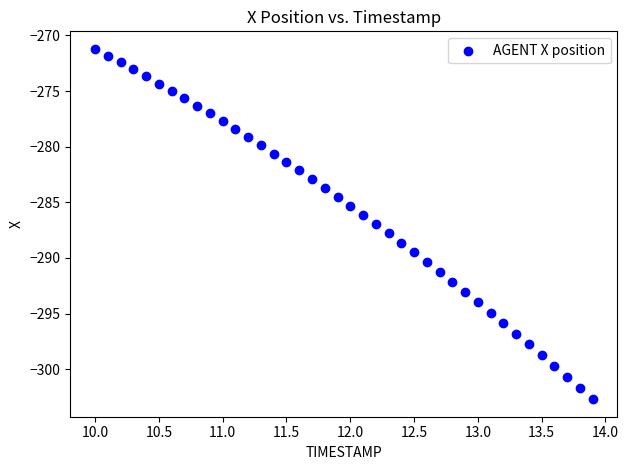

What is the range of Y values (max minus min)?

31.5